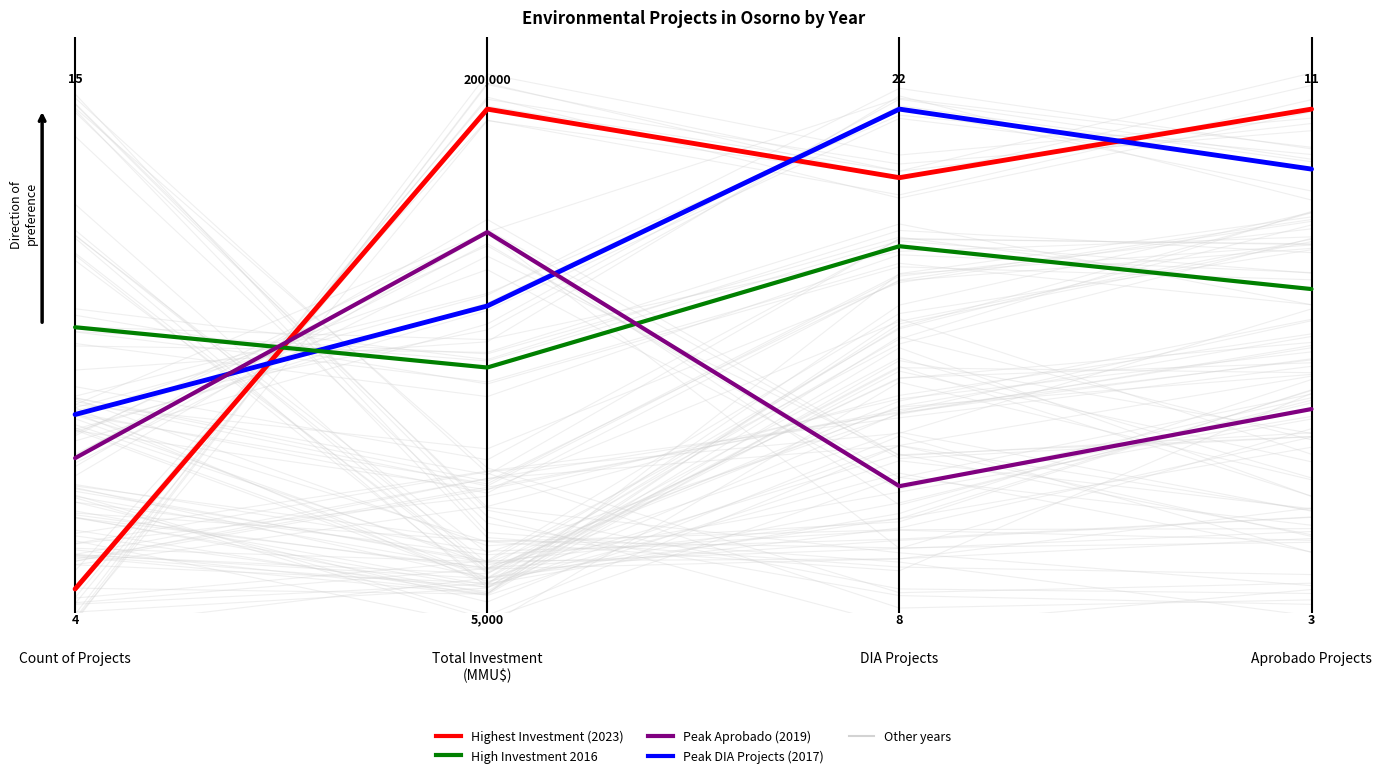

The High Investment 2016 series shows 0.7 at 1. True or false?

False